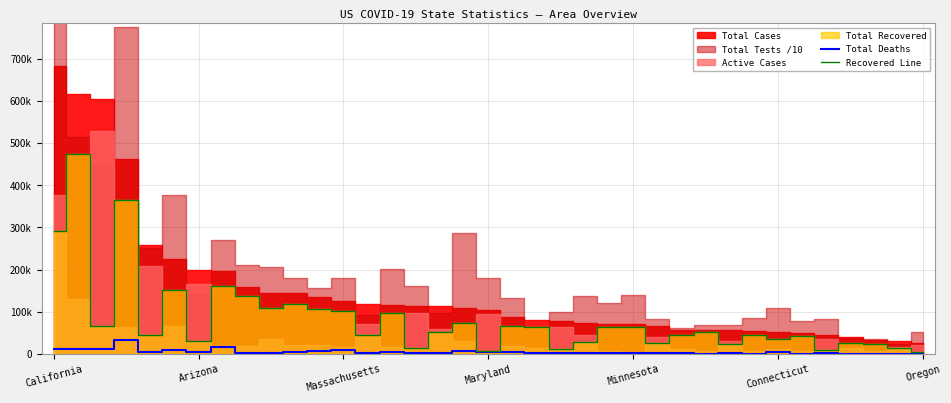

What is the difference between the Total Deaths values at 19 and 32?

2346